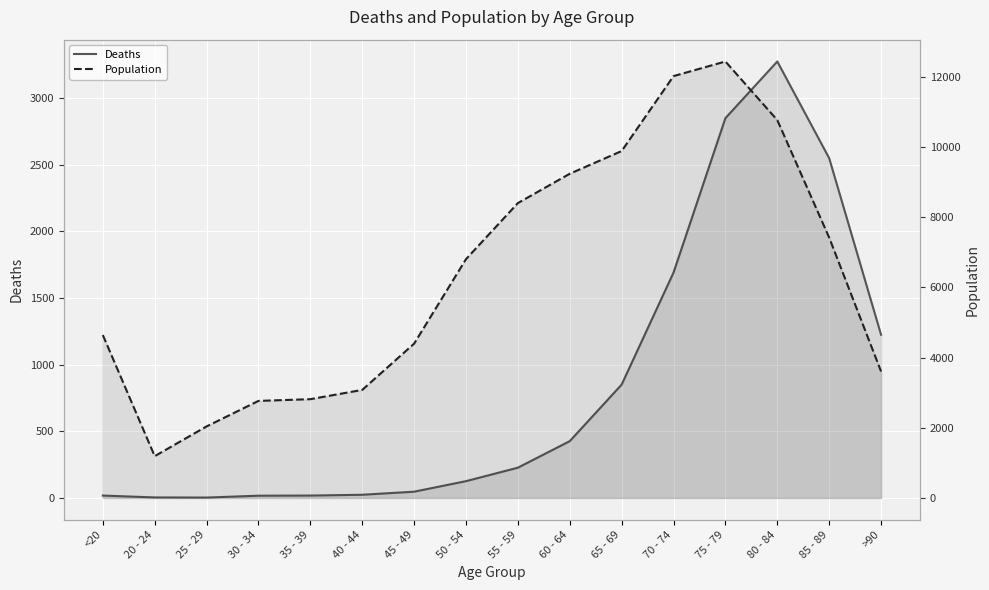

Reading right to left, transcribe all the data shown in this chart.

Deaths: >90=1224	85 - 89=2548	80 - 84=3273	75 - 79=2848	70 - 74=1690	65 - 69=850	60 - 64=426	55 - 59=227	50 - 54=126	45 - 49=47	40 - 44=24	35 - 39=18	30 - 34=17	25 - 29=3	20 - 24=4	<20=18
Population: >90=3604	85 - 89=7417	80 - 84=10764	75 - 79=12434	70 - 74=12018	65 - 69=9883	60 - 64=9236	55 - 59=8400	50 - 54=6803	45 - 49=4396	40 - 44=3078	35 - 39=2814	30 - 34=2765	25 - 29=2038	20 - 24=1191	<20=4641